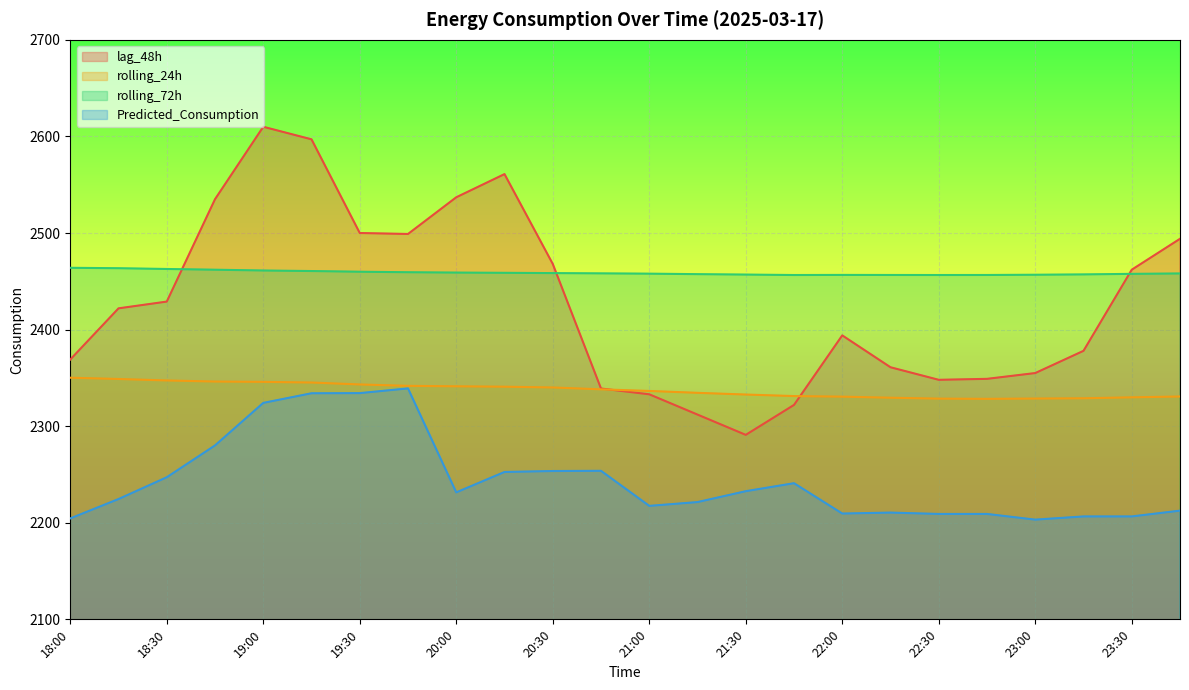

How many lines are shown in the chart?

4